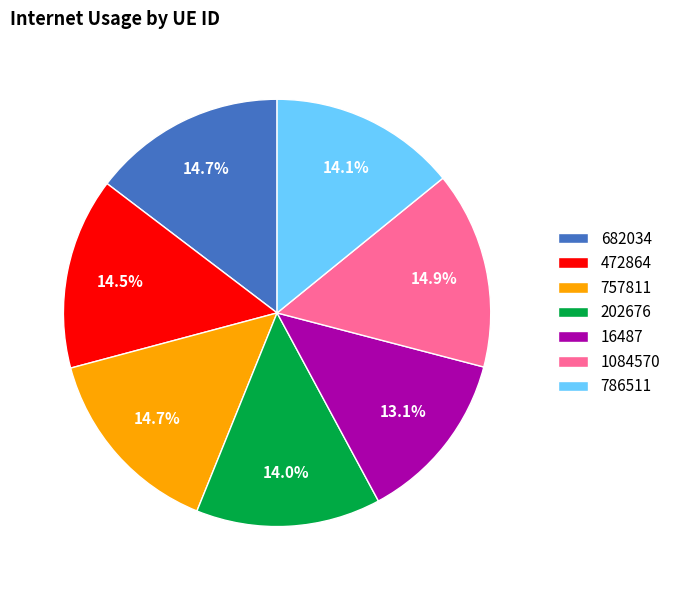

Which slice is the smallest?

16487